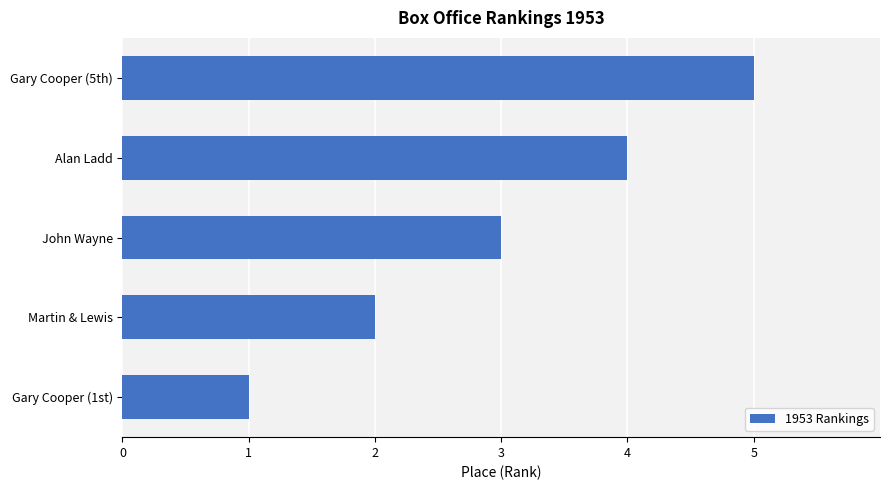

The chart shows a value of 5 at Gary Cooper (5th). True or false?

True